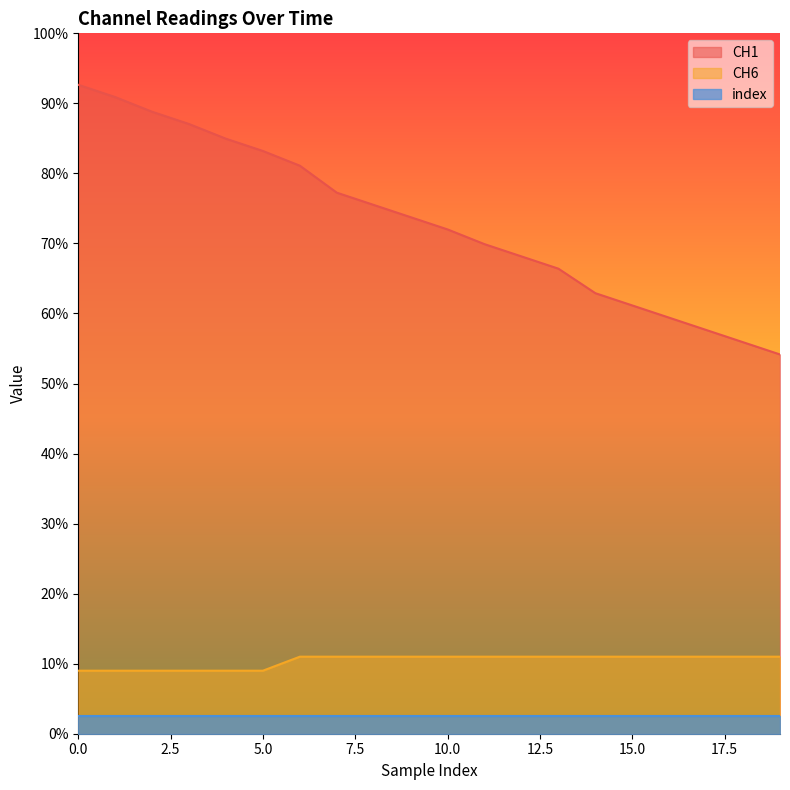

What is the difference between the CH1 values at 2 and 14?

25.9